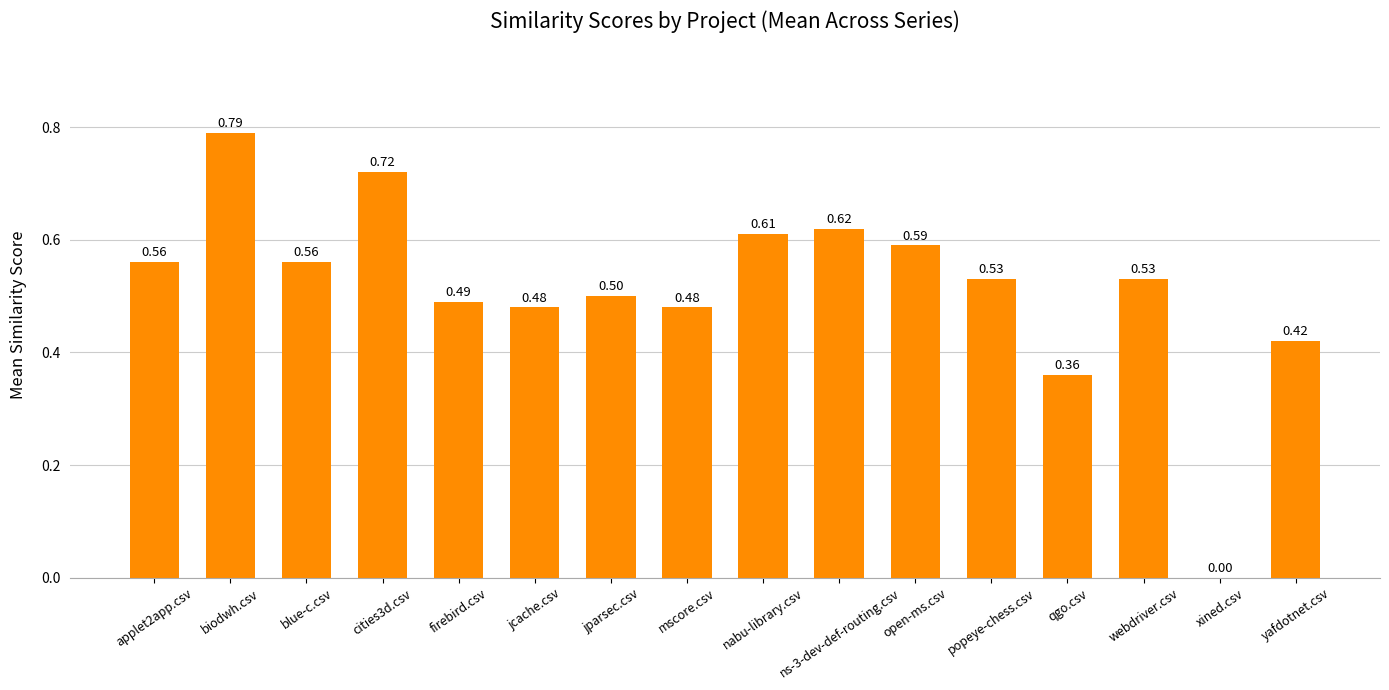

What is the change in value from cities3d.csv to firebird.csv?

-0.2